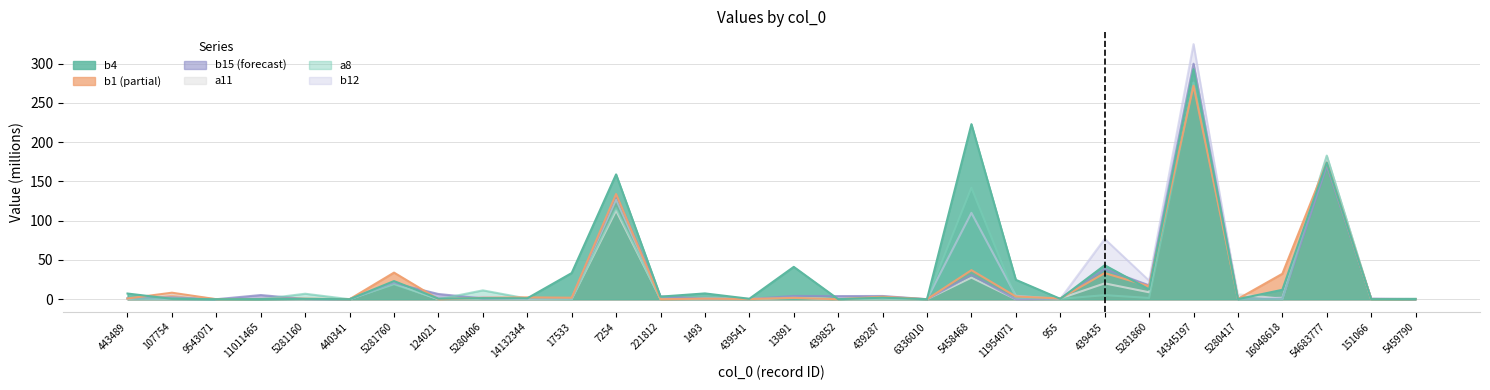

The b1 series shows 0.7 at 5281160. True or false?

True